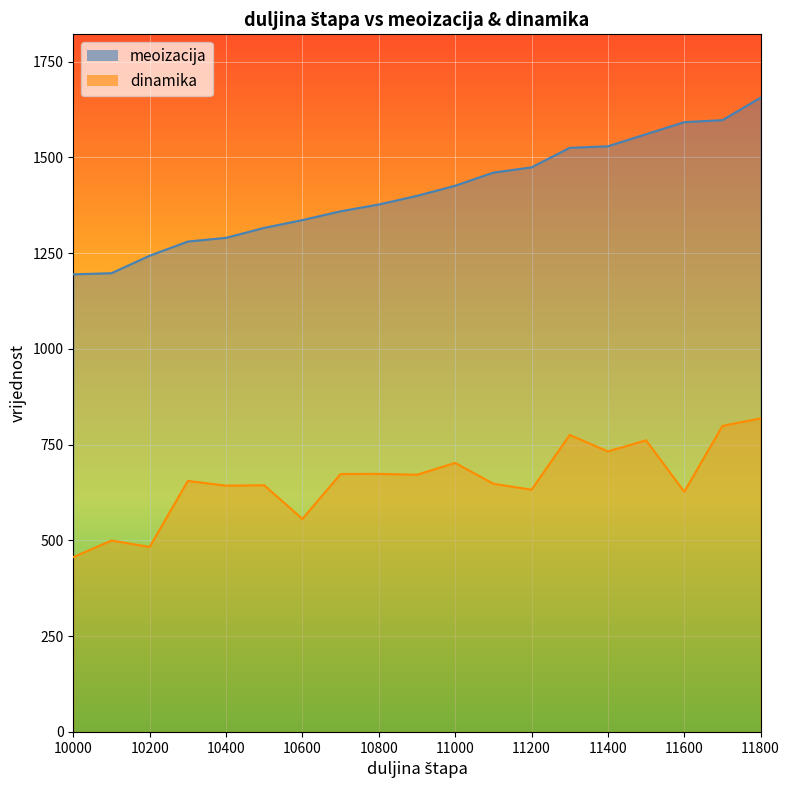

True or false: dinamika and meoizacija cross at least once.

False